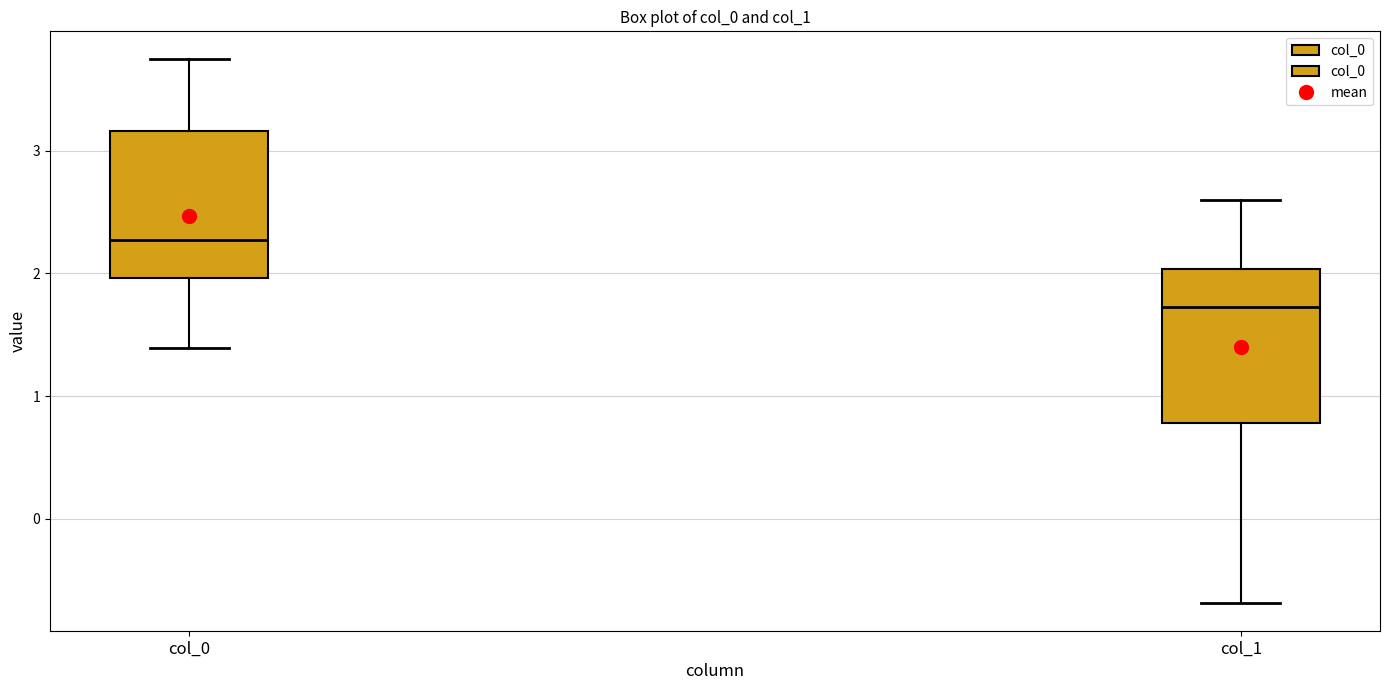

Where is the upper edge of the box for col_1 on the y-axis? The values are not printed on the chart, so give them approximately, as read against the axis.

2.0